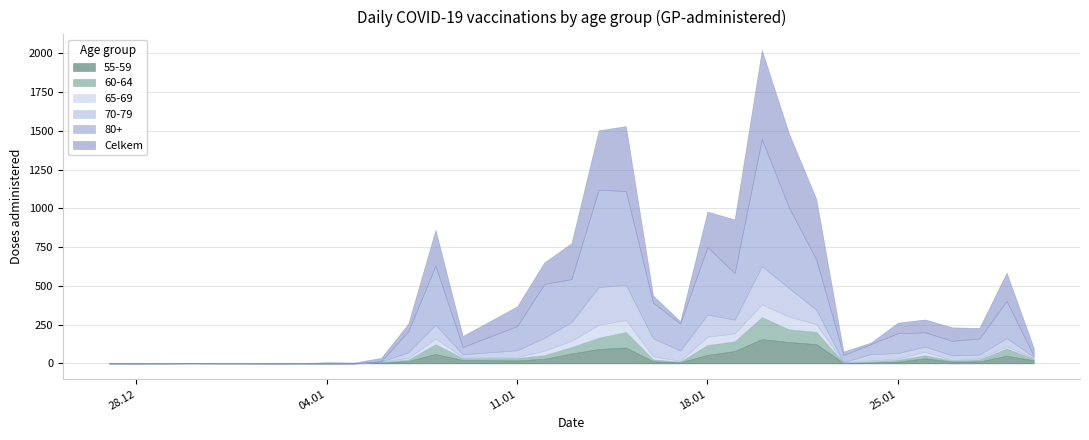

True or false: 55-59 and Celkem cross at least once.

False